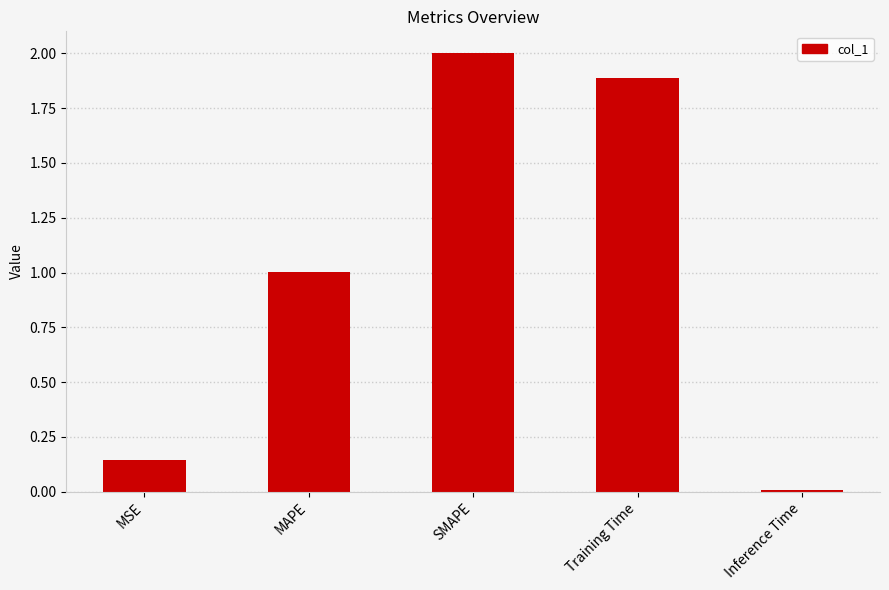

How many data points are less than 1?

2